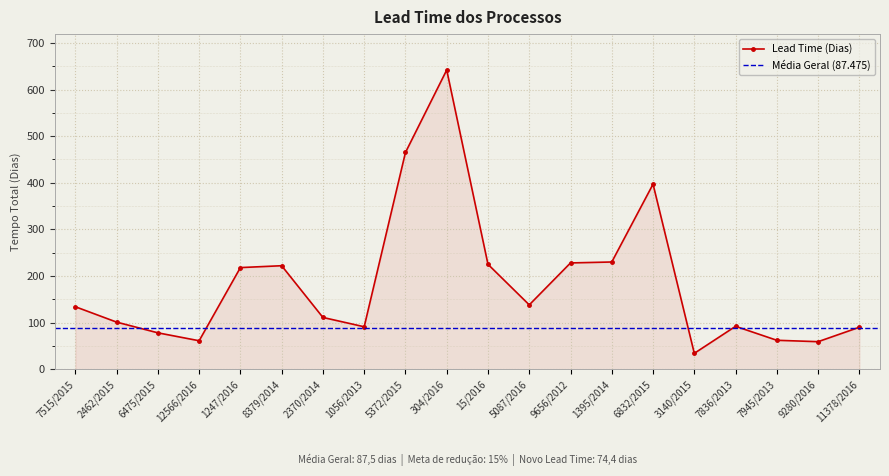

How many lines are shown in the chart?

1